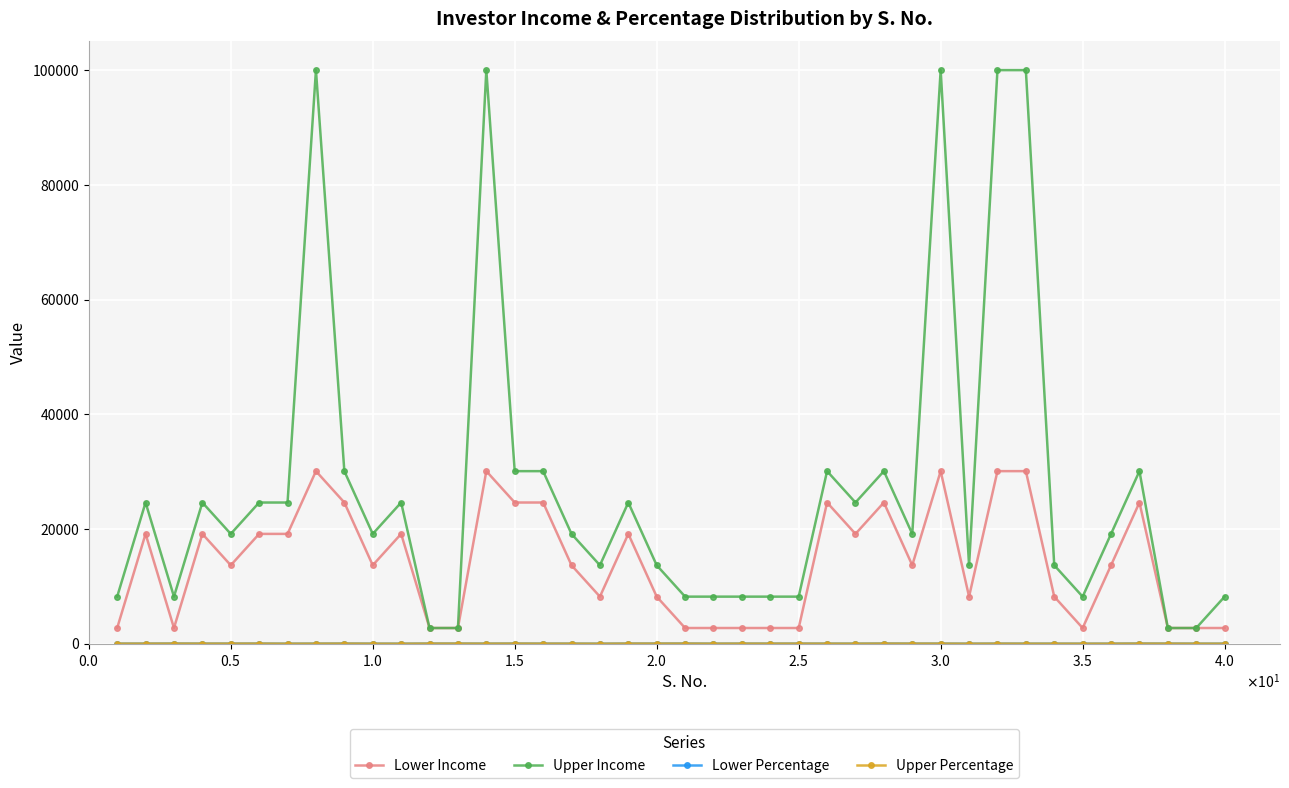

Is this an area chart (filled region under the line)?

No